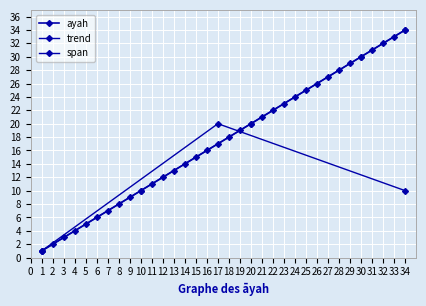

Reading left to right, what are all the values shown in this chart?

1	2	3	4	5	6	7	8	9	10	11	12	13	14	15	16	17	18	19	20	21	22	23	24	25	26	27	28	29	30	31	32	33	34